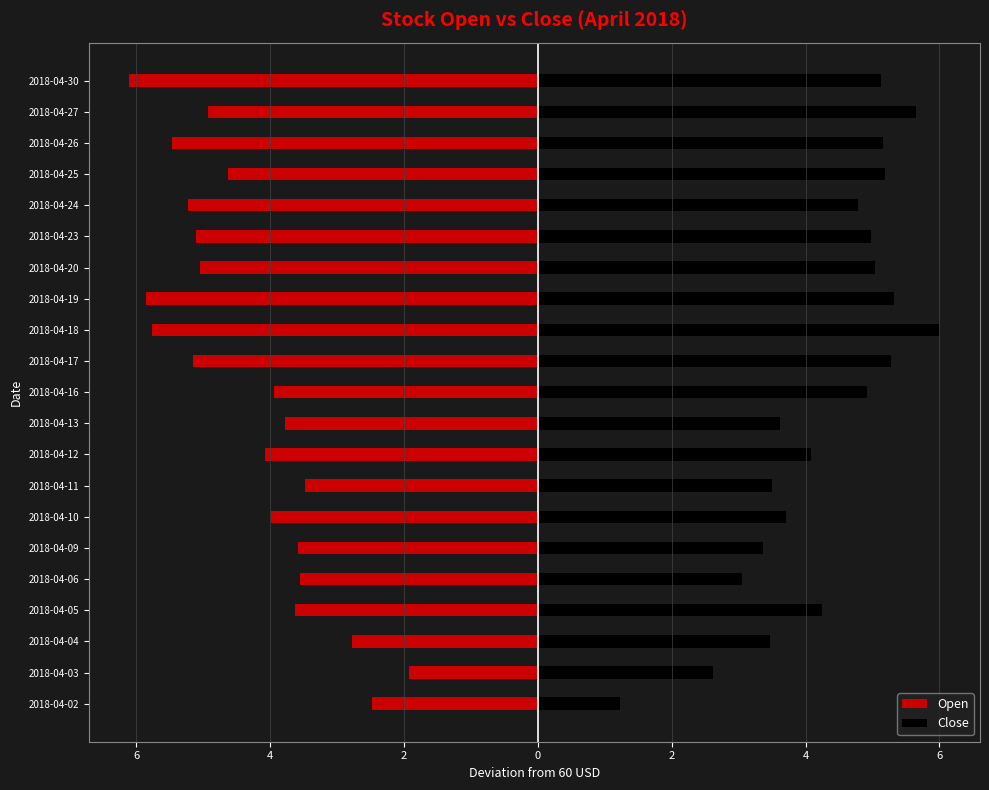

How many data points in Open are less than -4?

11